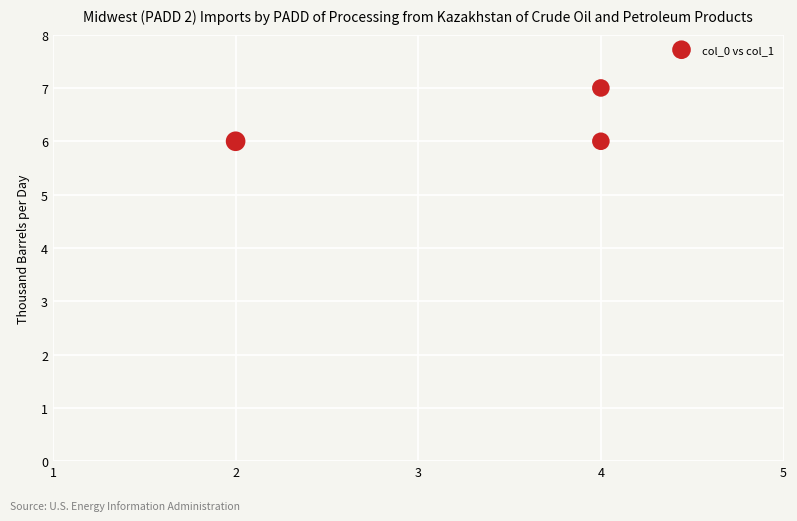

What is the average Y value?

6